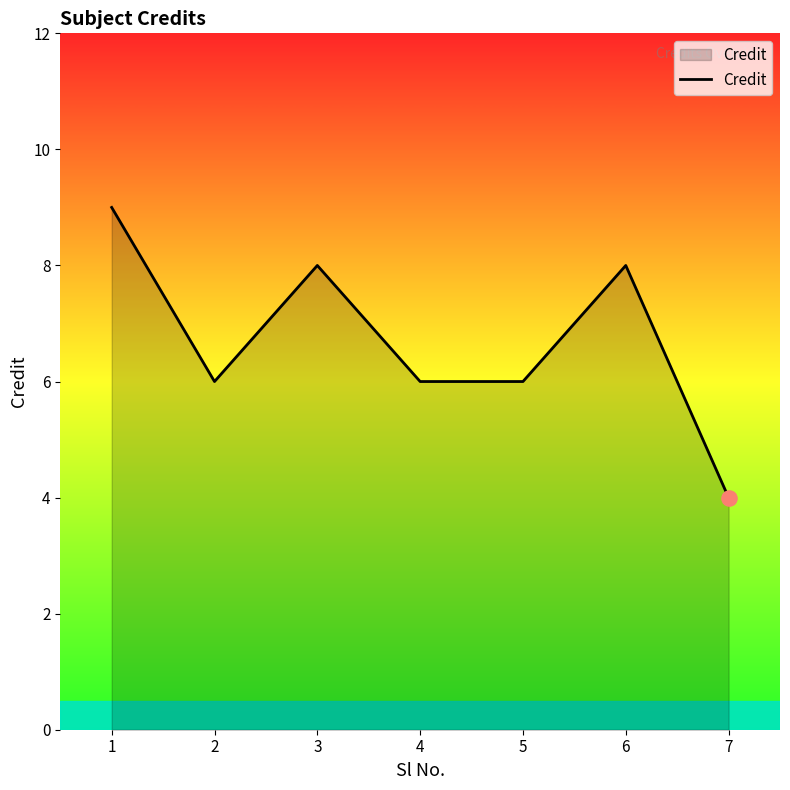

What is the ratio of the value at 6 to the value at 4?

1.3